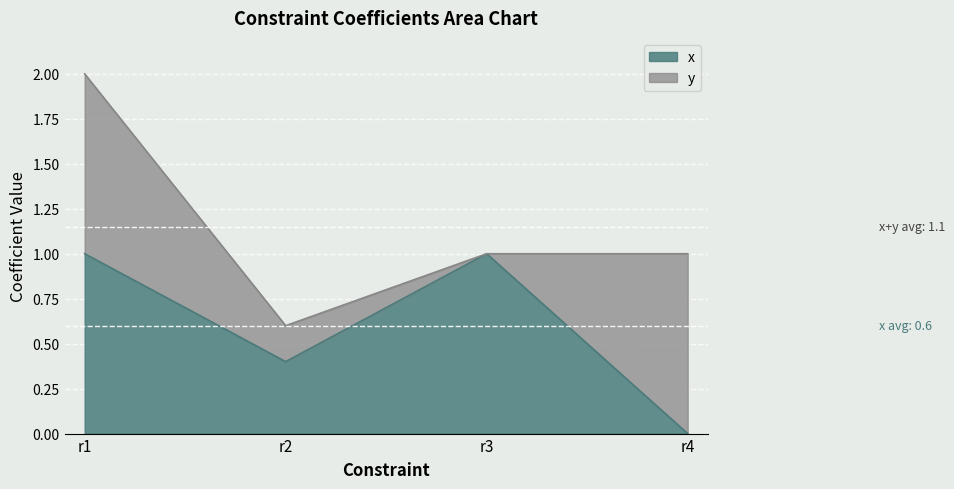

List the labels in order of value, smallest first.

r4, r2, r1, r3